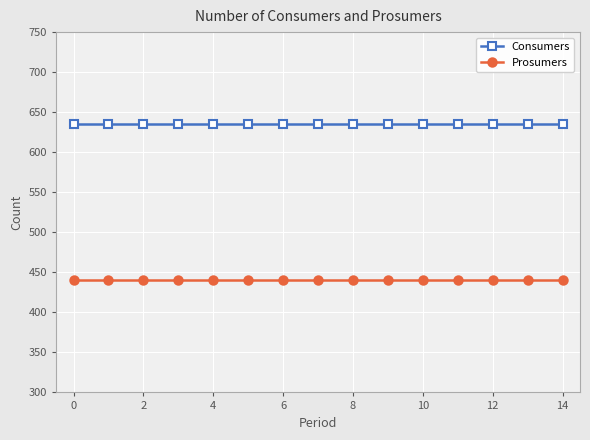

Reading left to right, what are all the values shown in this chart?

Consumers: 635	635	635	635	635	635	635	635	635	635	635	635	635	635	635
Prosumers: 440	440	440	440	440	440	440	440	440	440	440	440	440	440	440